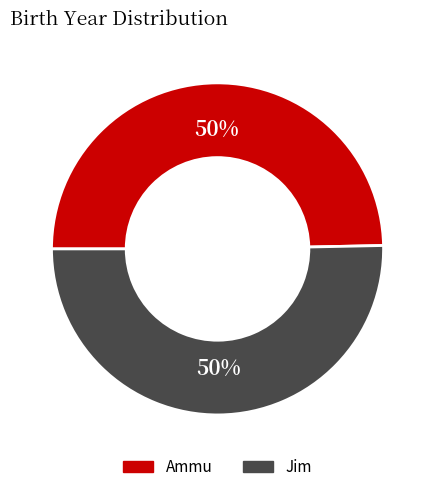

True or false: Jim accounts for 50% of the total.

True